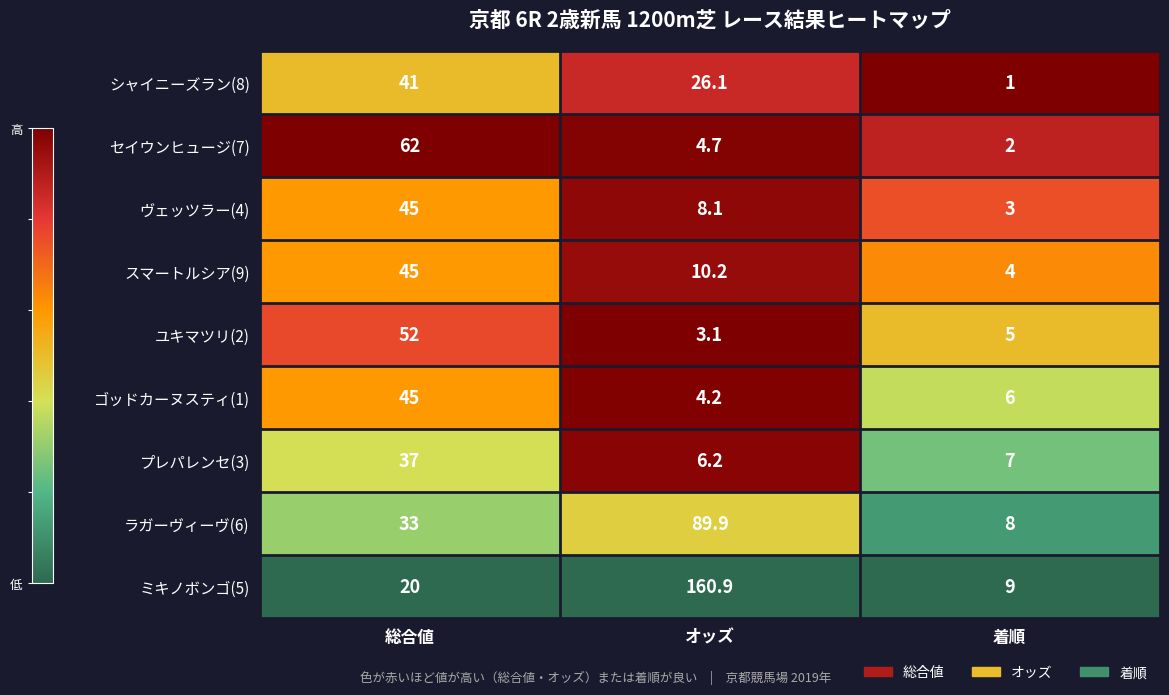

Which series changed the most between 総合値 and オッズ?

ミキノボンゴ(5)